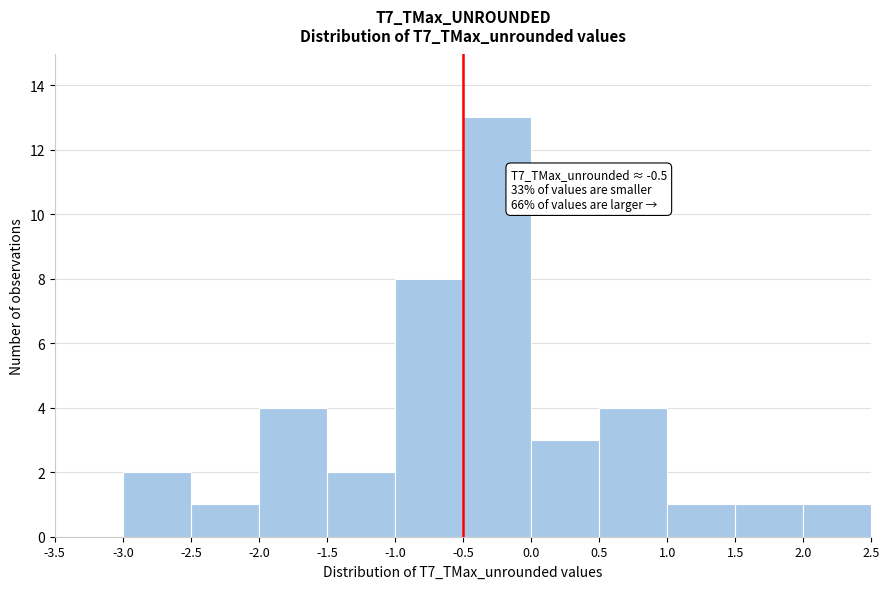

Which range on the x-axis has the tallest bar?

-0.5 to 0.0